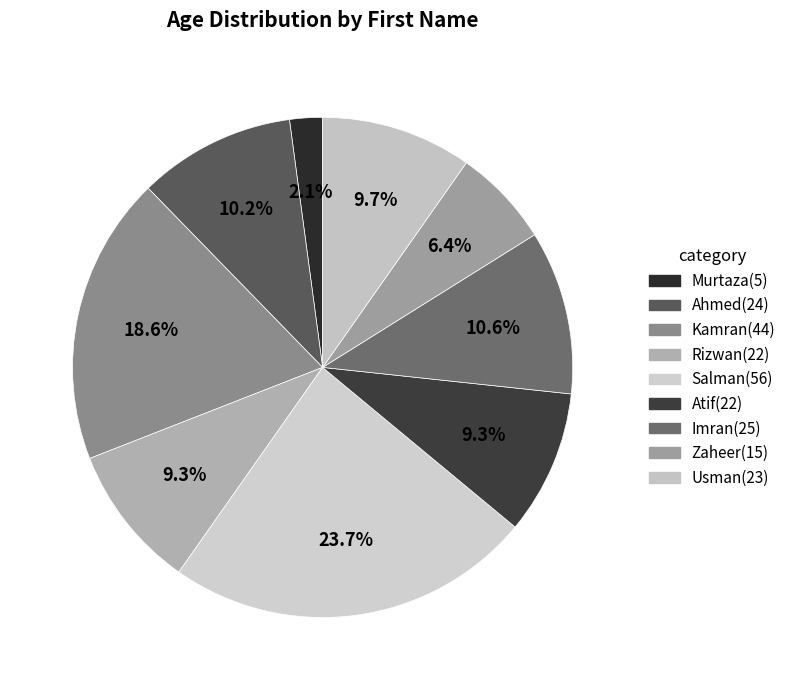

What is the total percentage of Ahmed and Rizwan?

19.5%